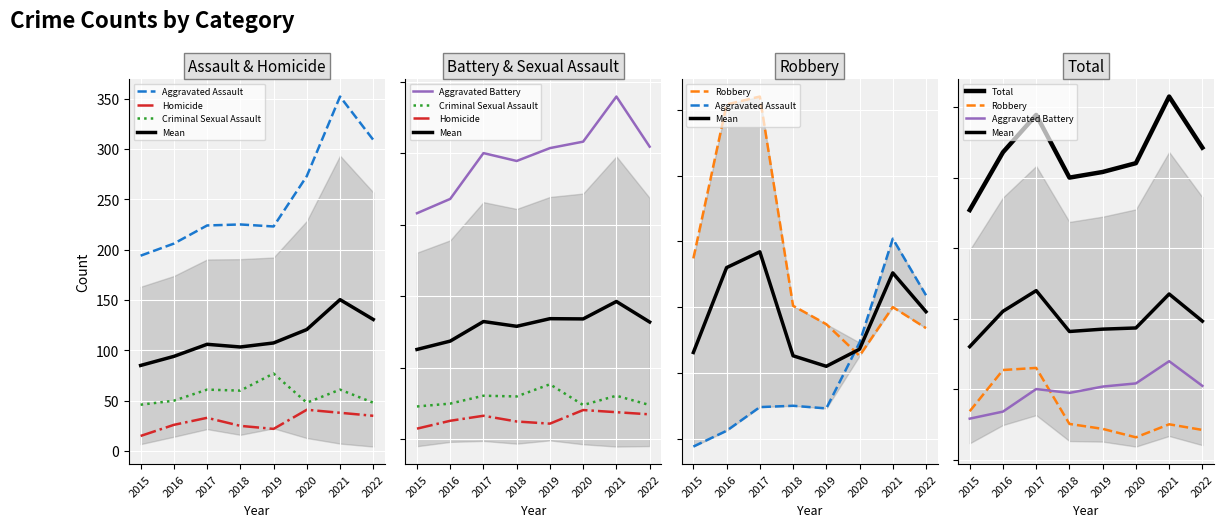

How many lines are shown in the chart?

6